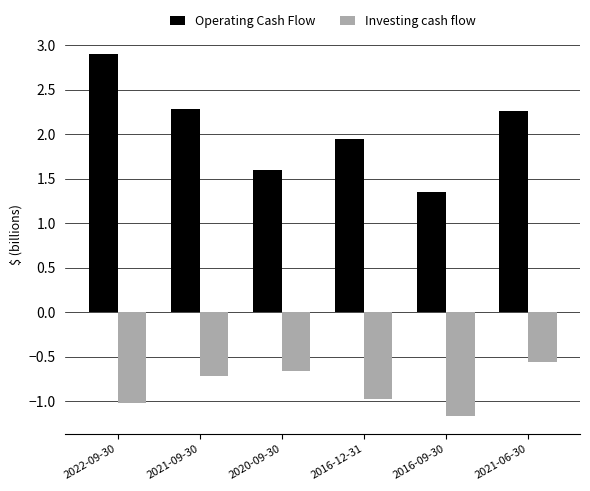

True or false: Investing cash flow has a value of -0.4 at 2016-09-30.

False